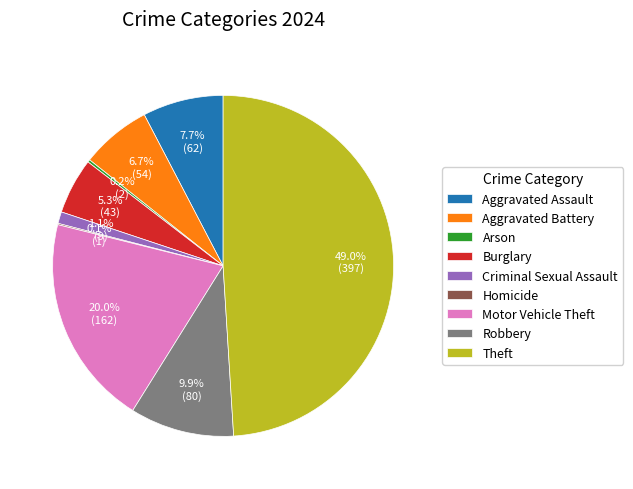

Which category has the biggest portion of the pie?

Theft